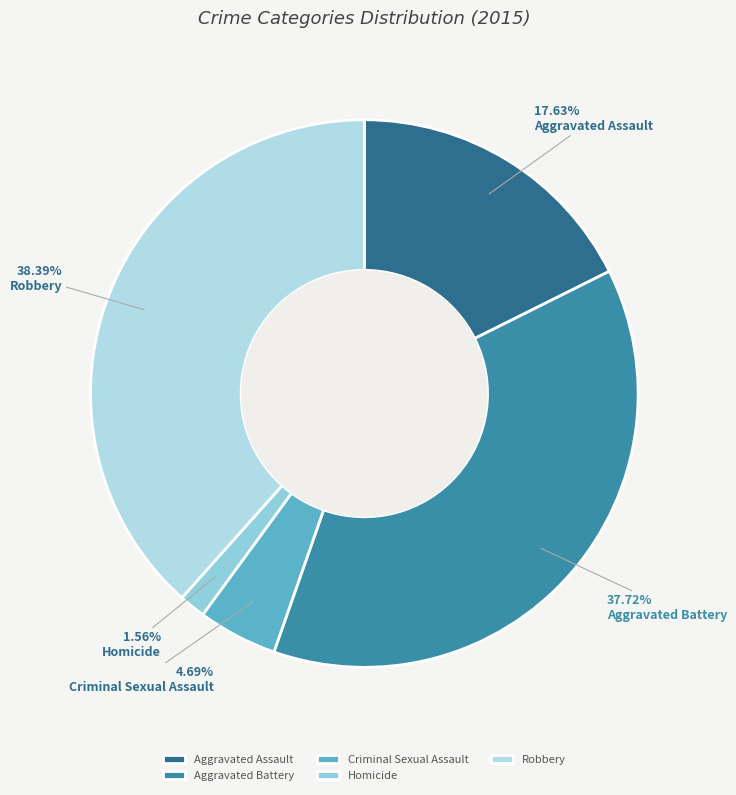

Which category has the smallest portion of the pie?

Homicide